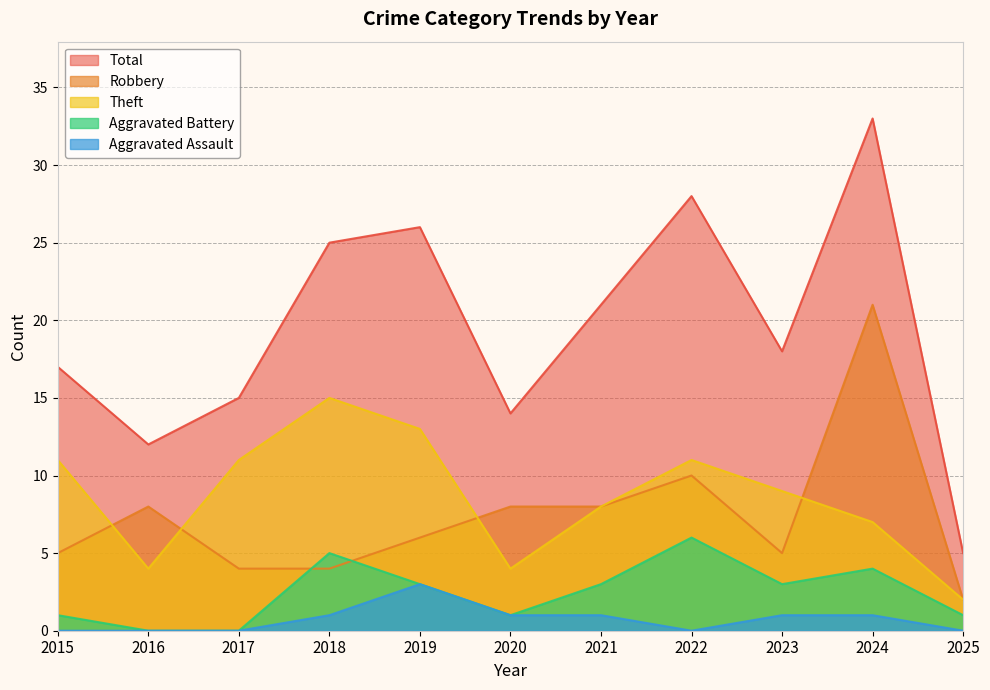

True or false: Total and Robbery cross at least once.

False